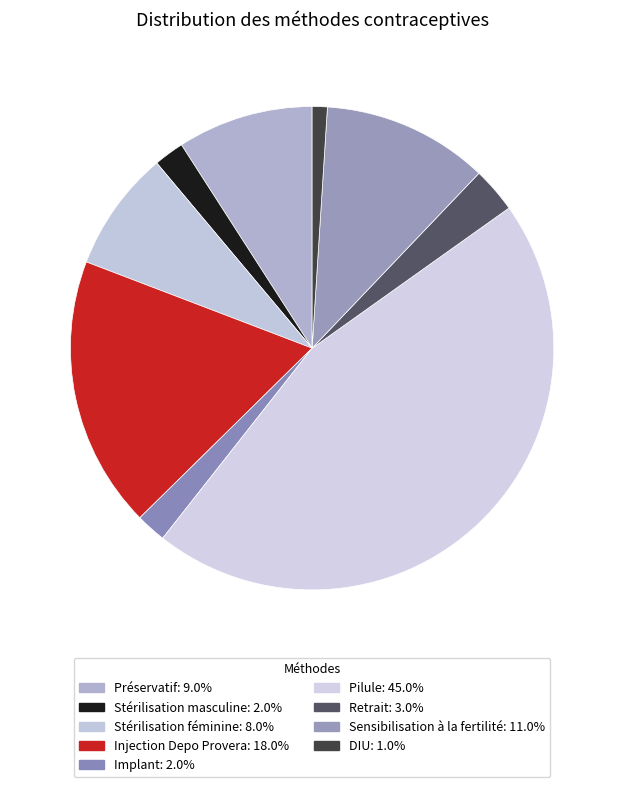

How many slices are in this pie chart?

9